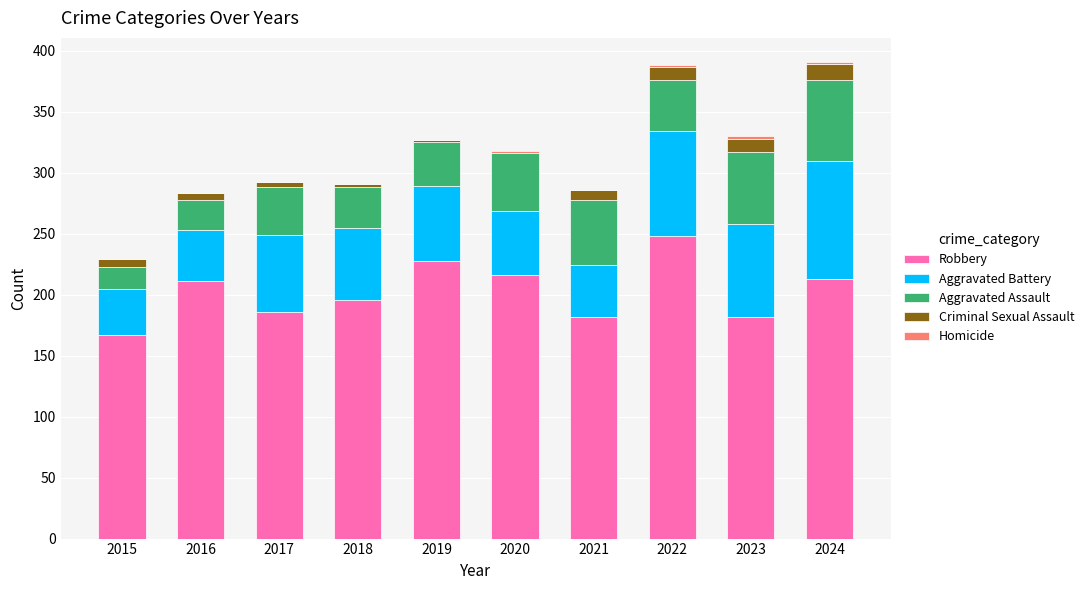

The value of Robbery at 2024 is 315. True or false?

False